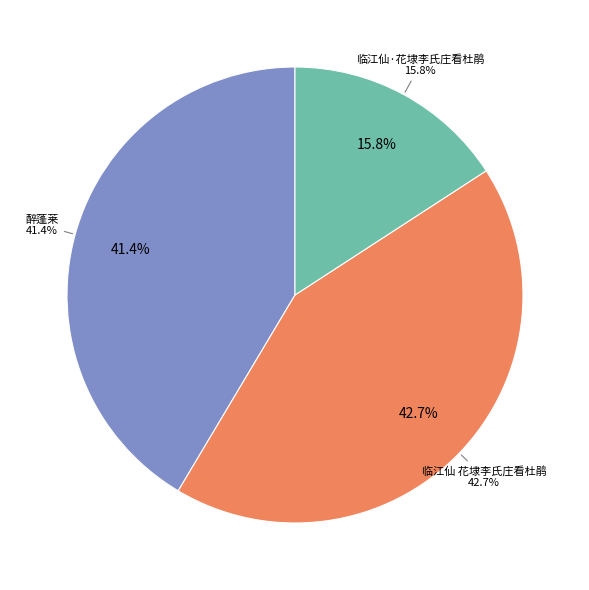

Count the number of slices in the pie.

3